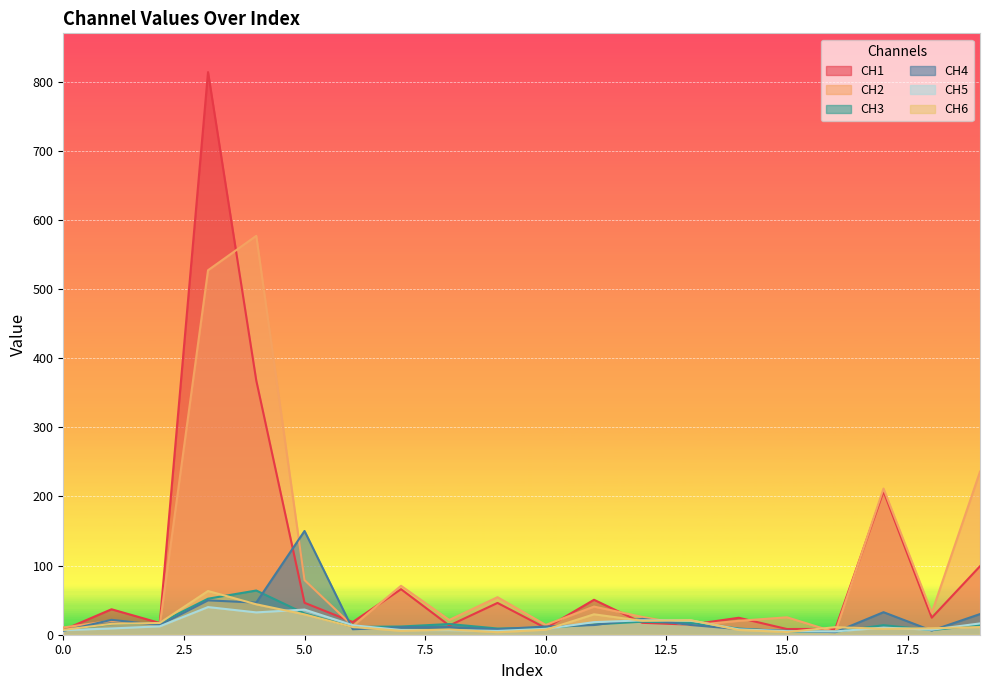

What are all the series names shown in the legend?

CH1, CH2, CH3, CH4, CH5, CH6